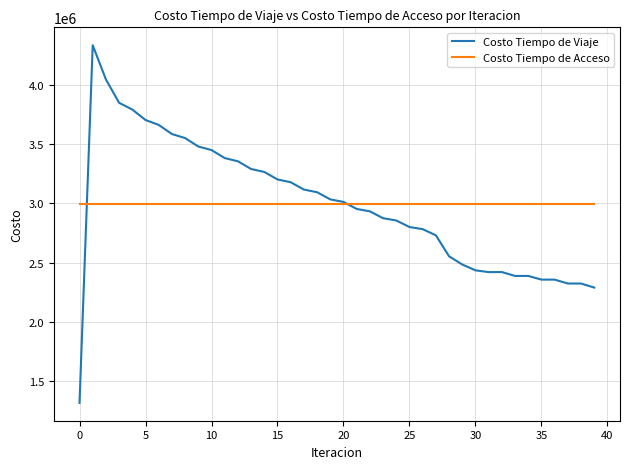

Which series has the widest spread of values?

Costo Tiempo de Viaje